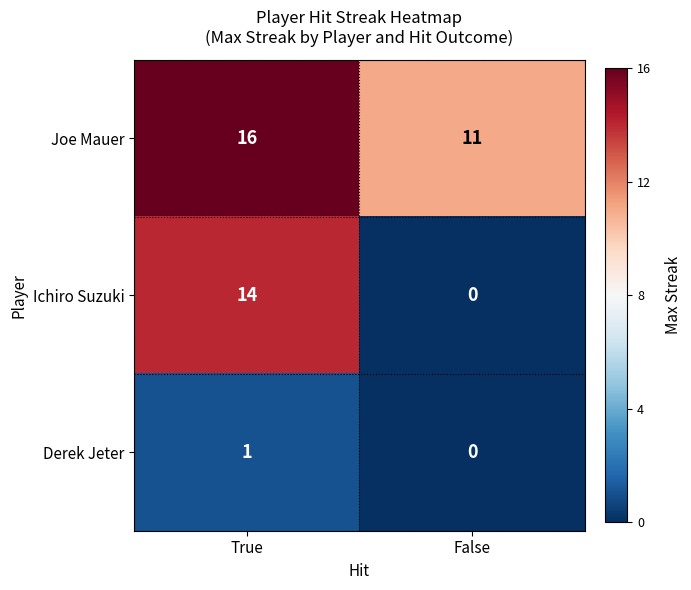

The value of Ichiro Suzuki at False is 8. True or false?

False